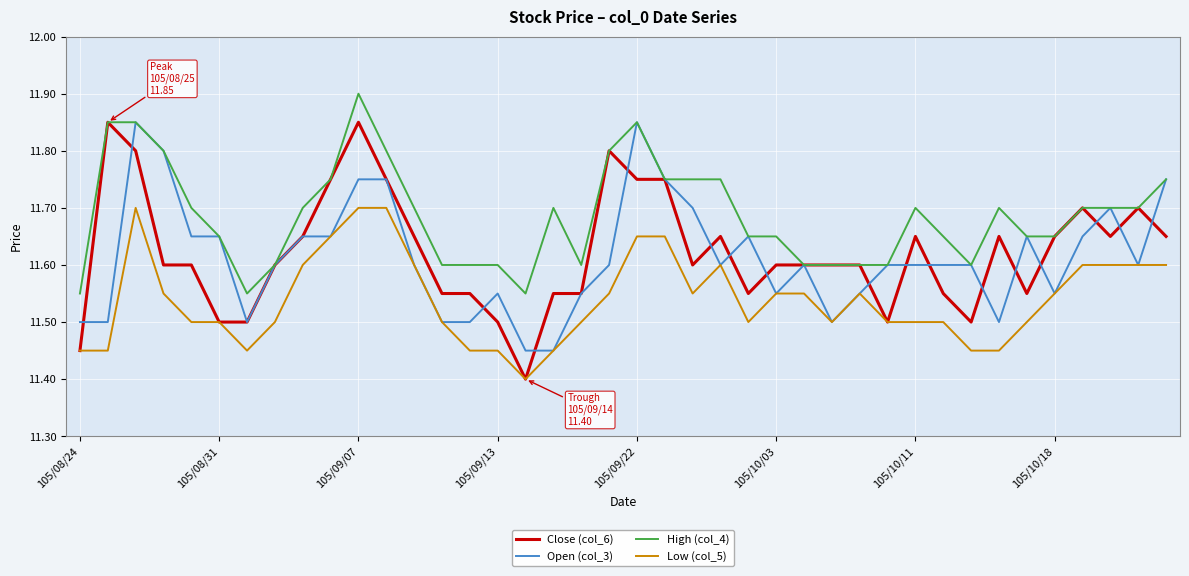

What is the highest value of the High (col_4) series?

11.9